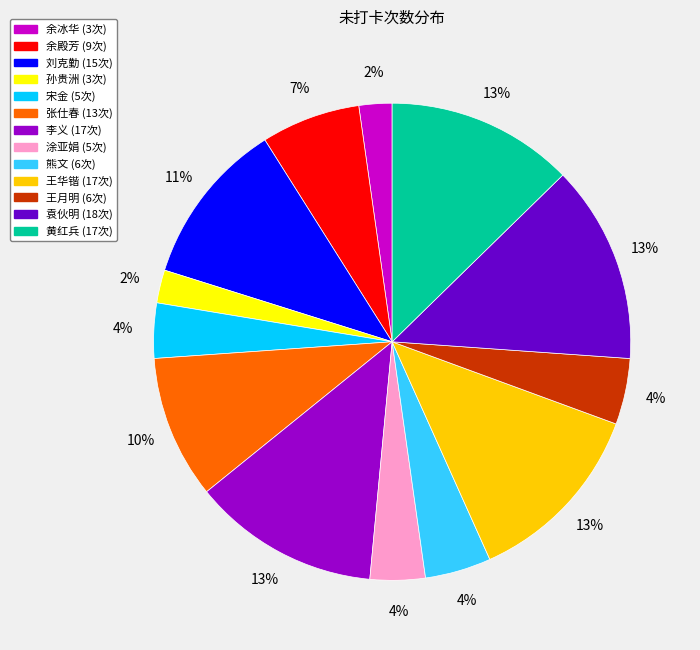

How many segments does this pie chart have?

13